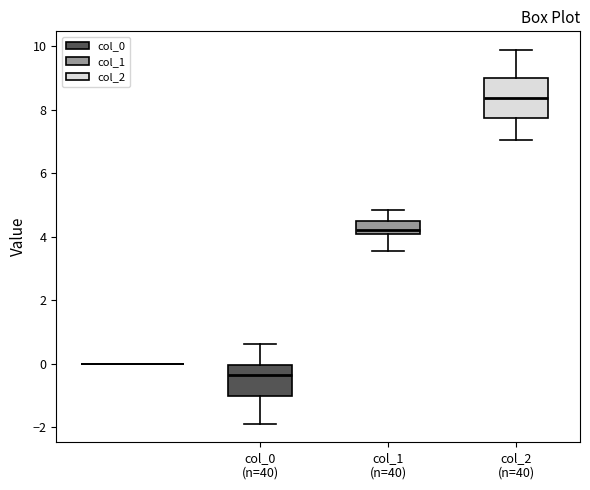

Comparing the boxes themselves (not the whiskers), which one is the tallest?

col_2 (n=40)